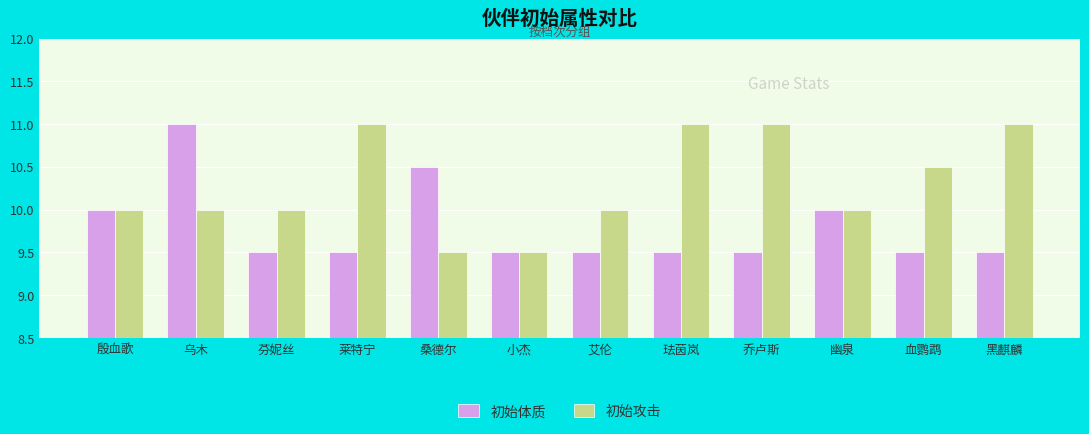

What is the greatest value displayed?

11.0